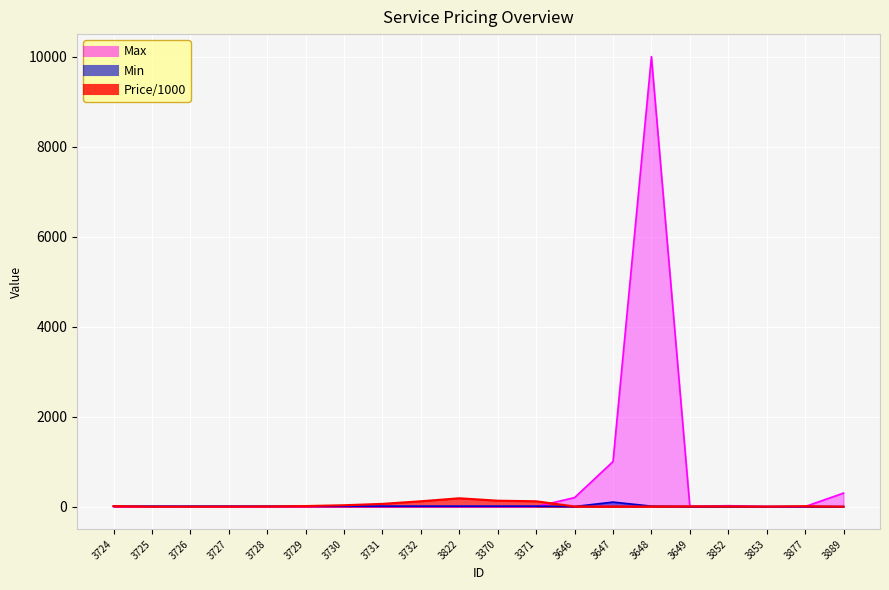

What is the approximate value of Price/1000 at 3726?

0.7